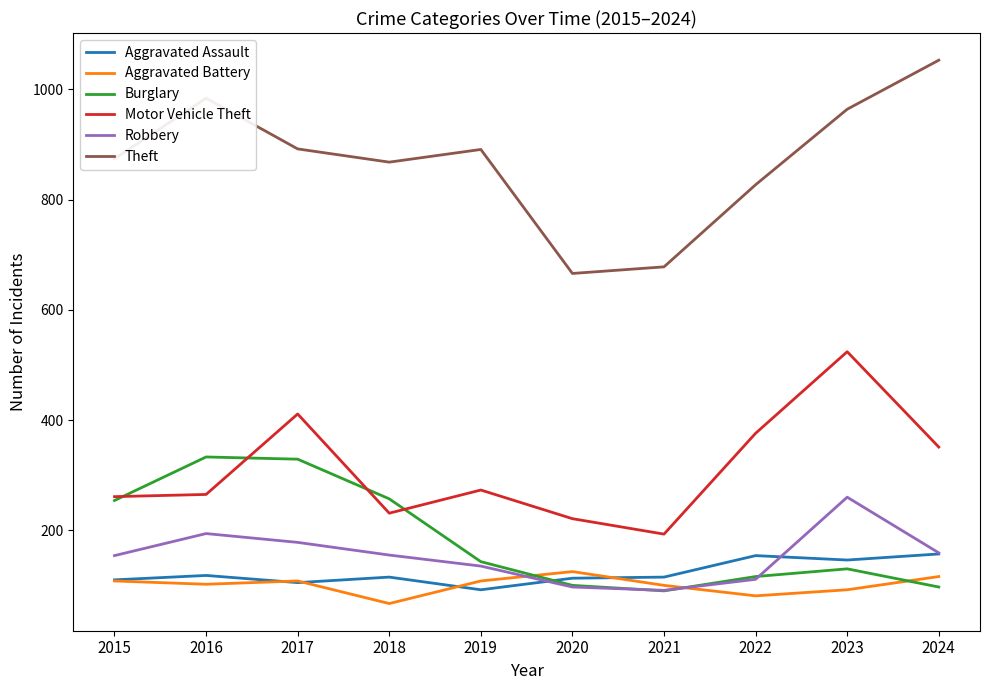

Between 2020 and 2024, which series saw the biggest shift?

Theft